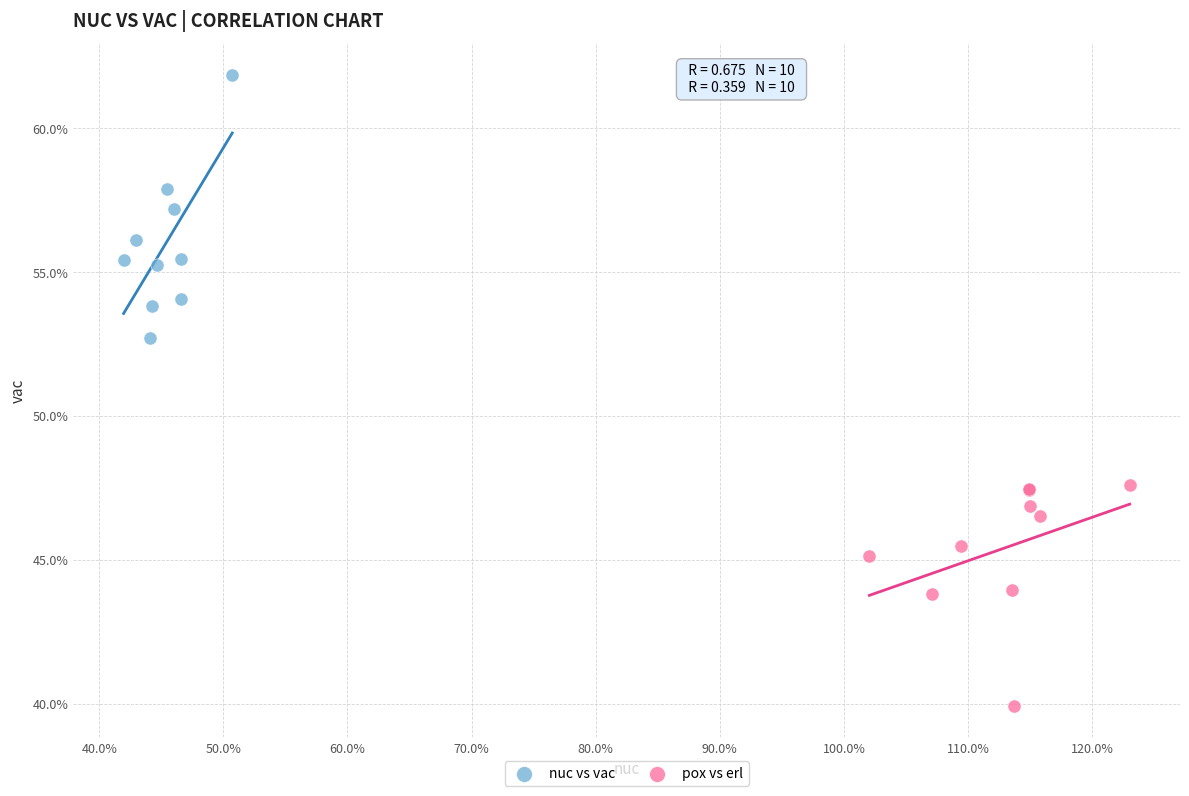

What are all the series names shown in the legend?

nuc vs vac, pox vs erl